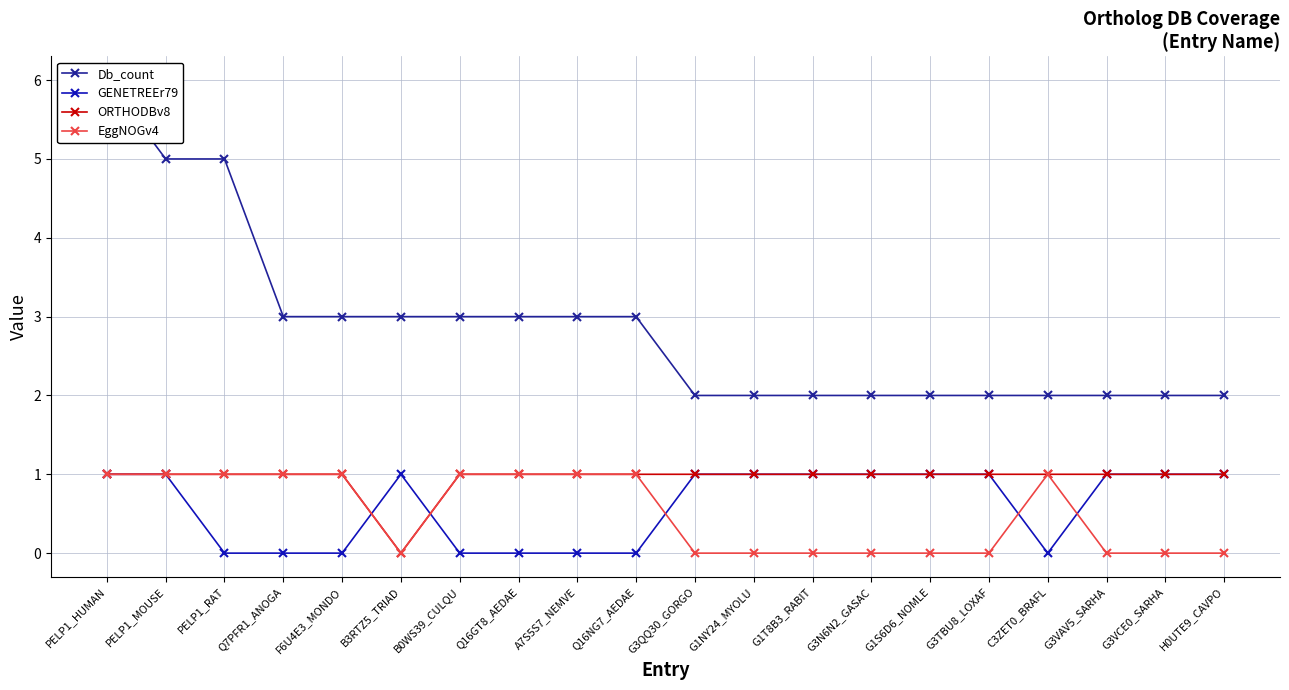

Which series ends up on top after the final intersection of GENETREEr79 and EggNOGv4?

GENETREEr79